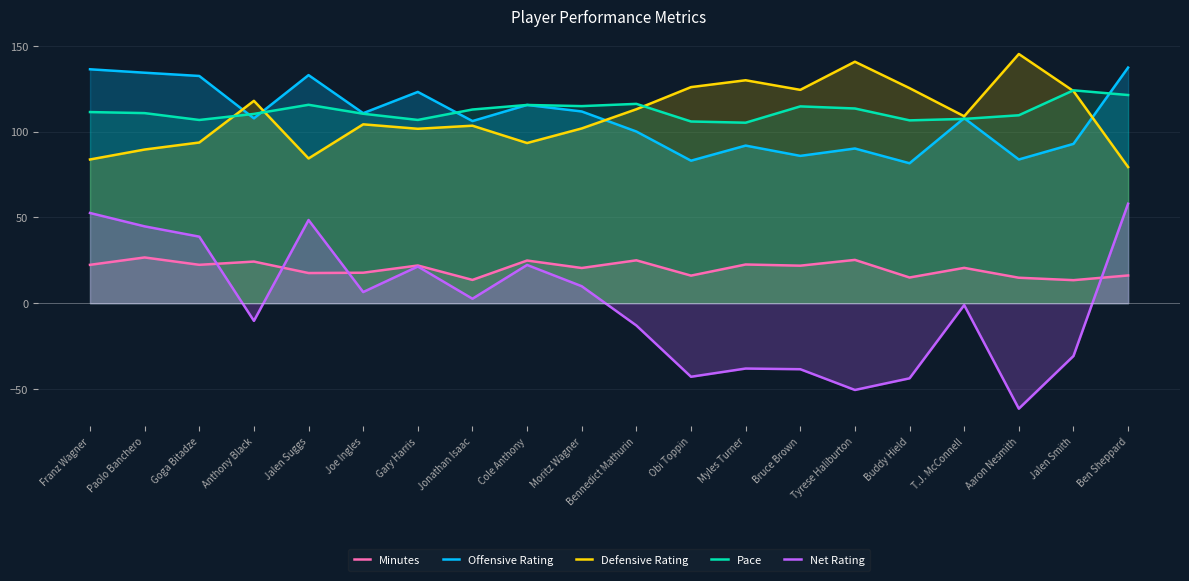

What is the label of the 15th point from the right?

Joe Ingles